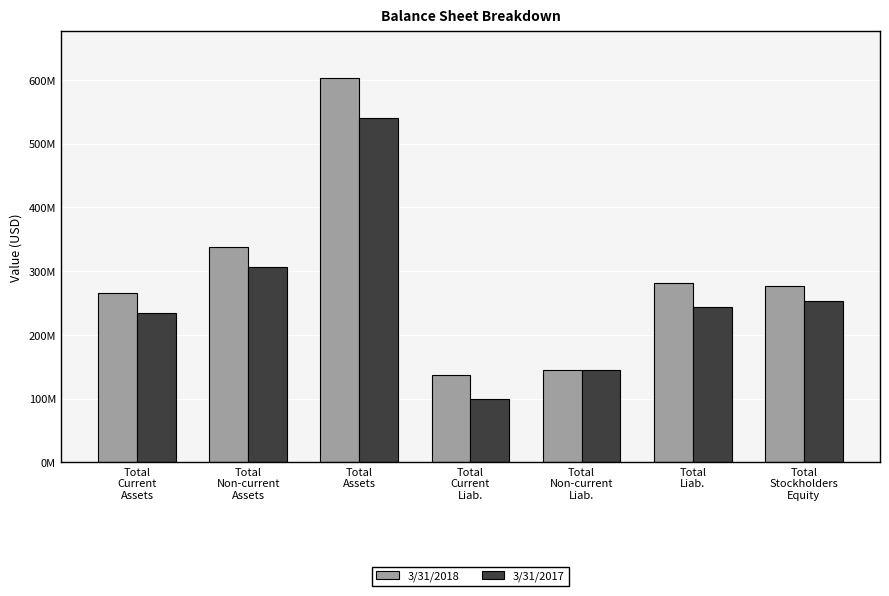

True or false: 3/31/2018 has a value of 505717880 at Total
Non-current
Assets.

False